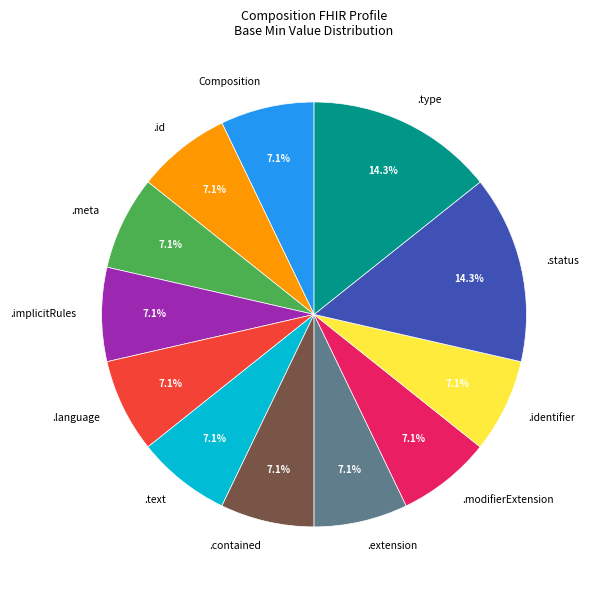

What is the total percentage of .contained and .meta?

14.3%